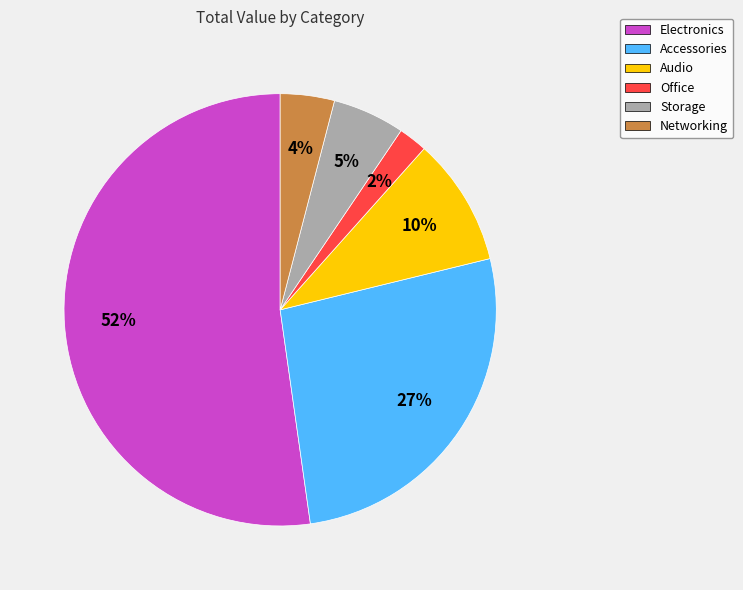

True or false: Office accounts for 7% of the total.

False